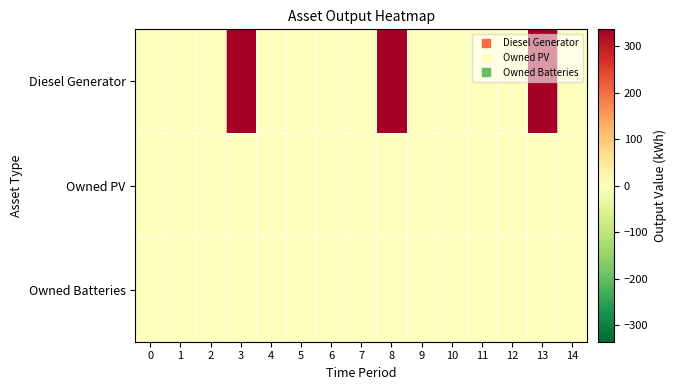

Which series has the largest range (max minus min)?

Diesel Generator